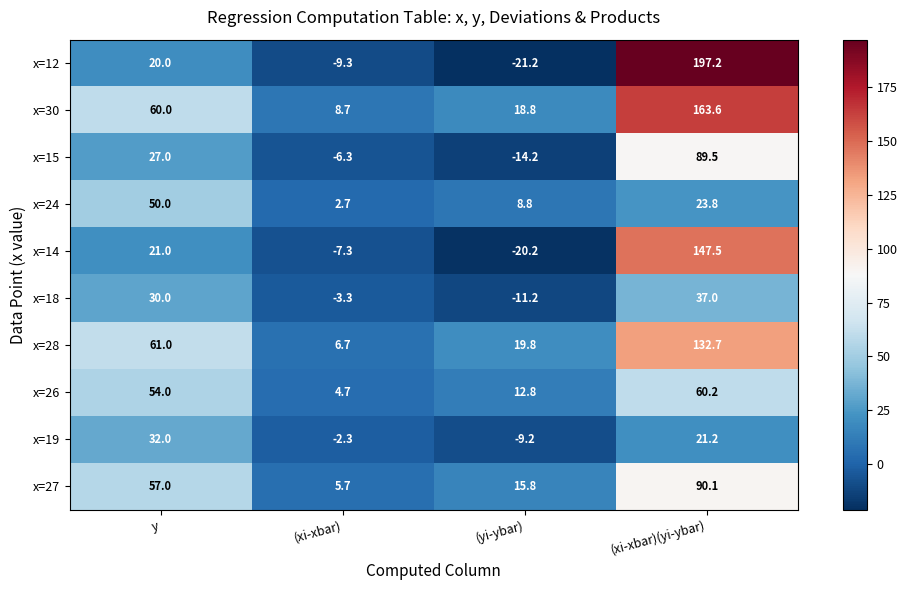

At which label is x=19 closest to 11?

(xi-xbar)(yi-ybar)